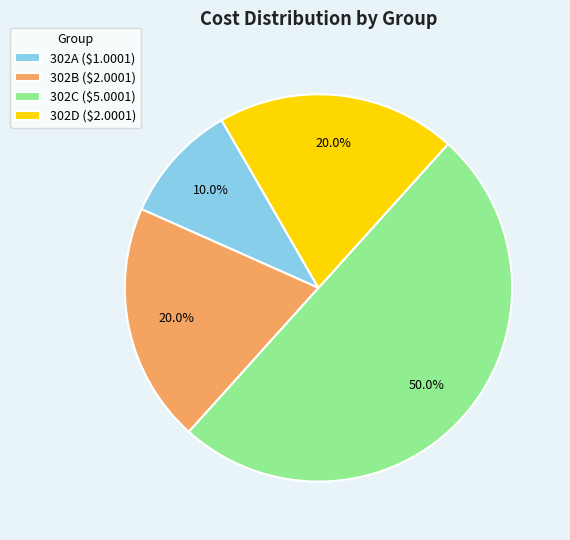

Does 302A account for over 50% of the chart?

No